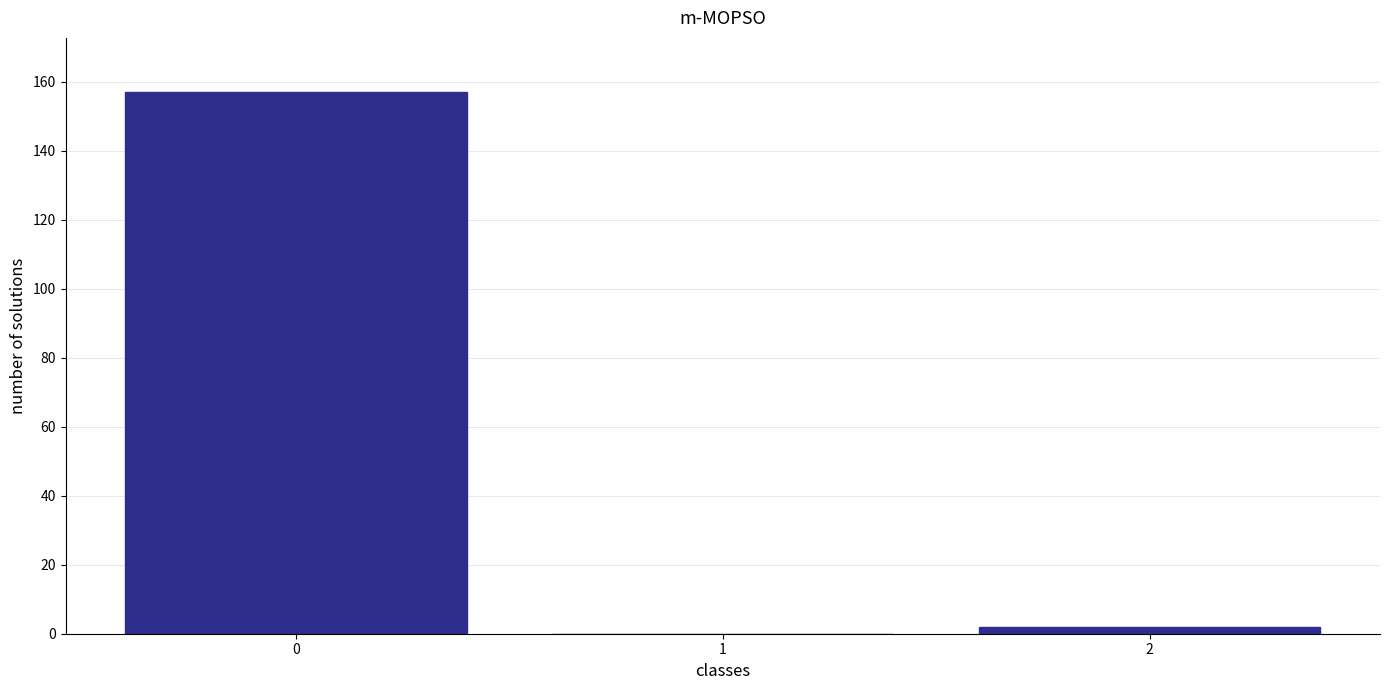

Reading right to left, what are all the values shown in this chart?

2=2	1=0	0=157